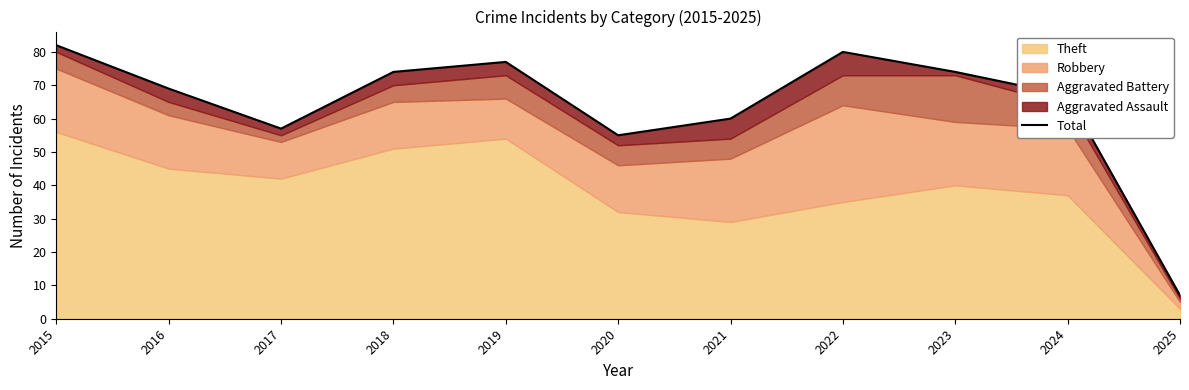

List the labels in order of value, smallest first.

2025, 2020, 2017, 2021, 2024, 2016, 2018, 2023, 2019, 2022, 2015